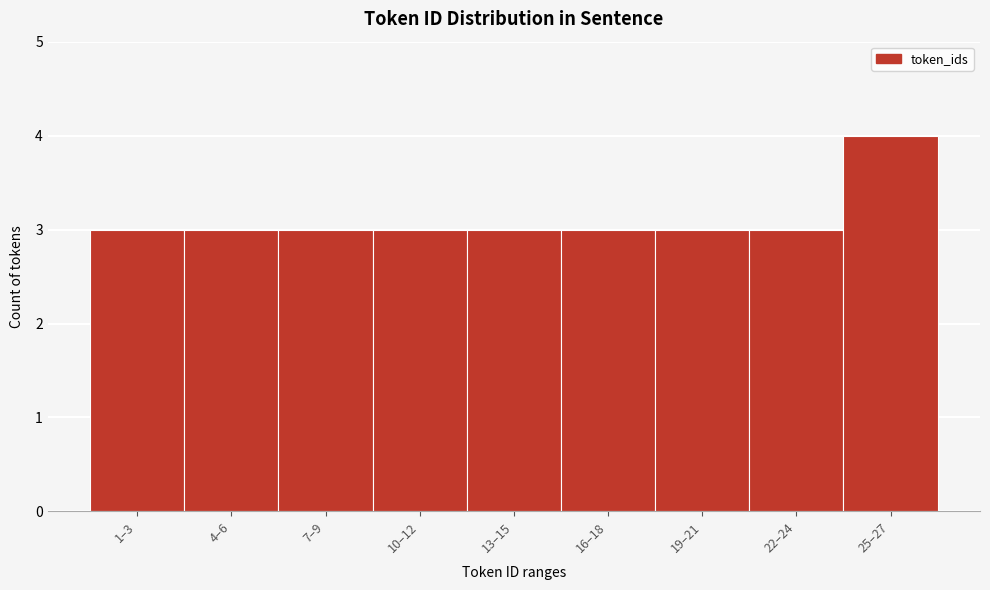

Reading left to right, list all the values displayed in this chart.

1–3=3	4–6=3	7–9=3	10–12=3	13–15=3	16–18=3	19–21=3	22–24=3	25–27=4